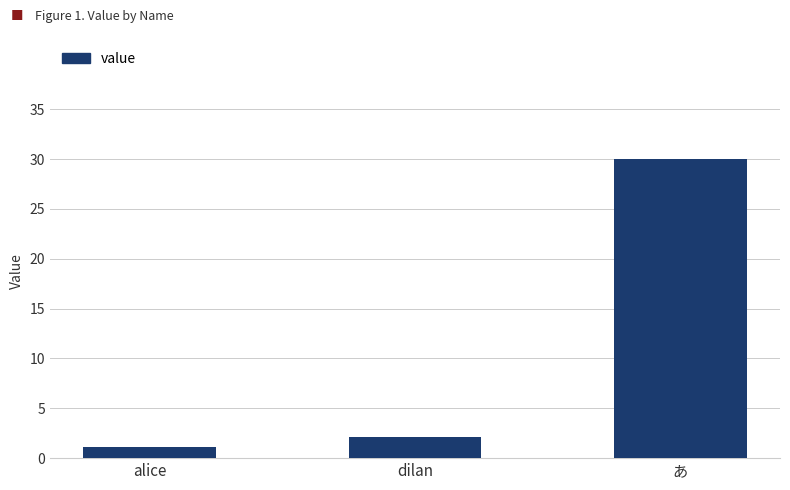

The value at あ is 30.0. True or false?

True